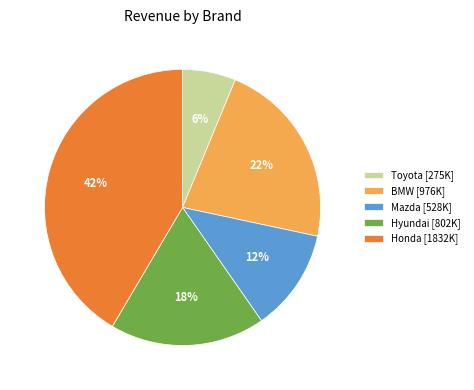

Is the sum of Toyota [275K] and BMW [976K] greater than half?

No